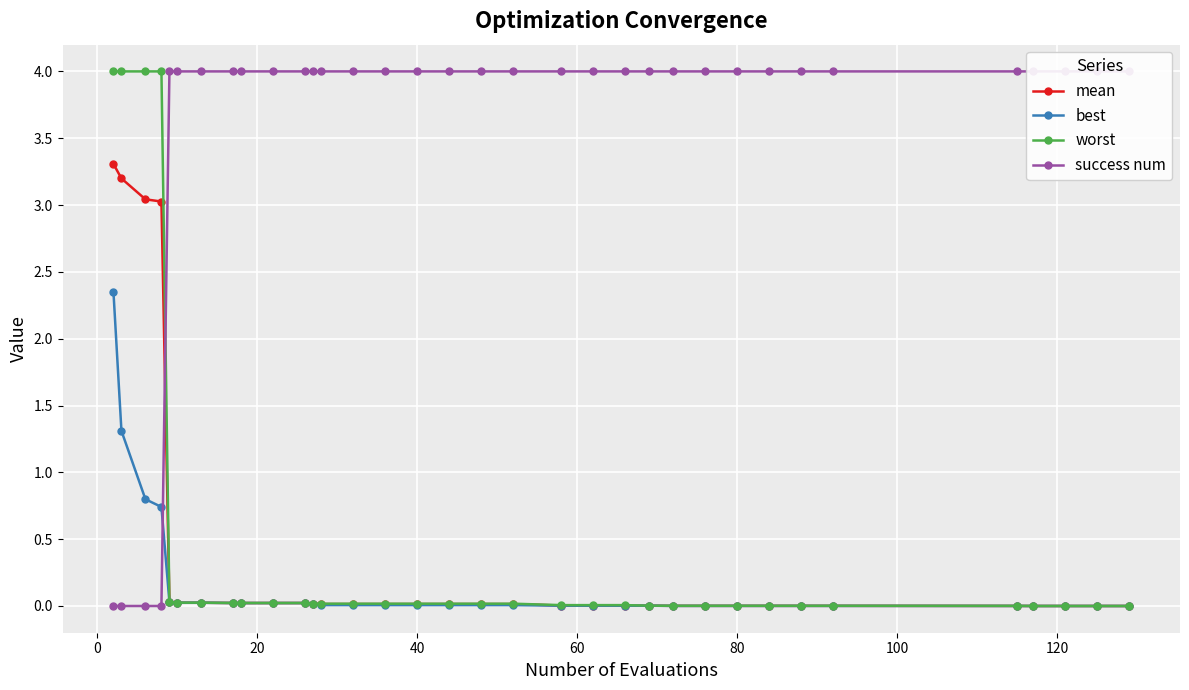

True or false: success num has more than 2 points higher than both neighbors.

False